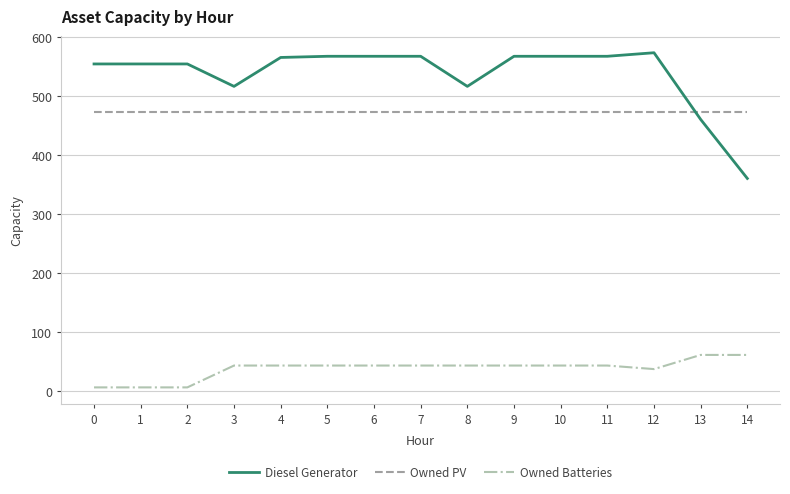

True or false: Diesel Generator and Owned Batteries cross at least once.

False